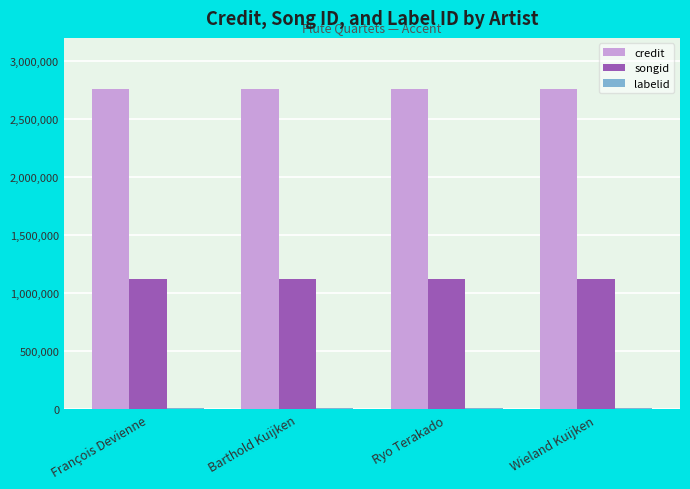

What position from the right is Ryo Terakado?

2